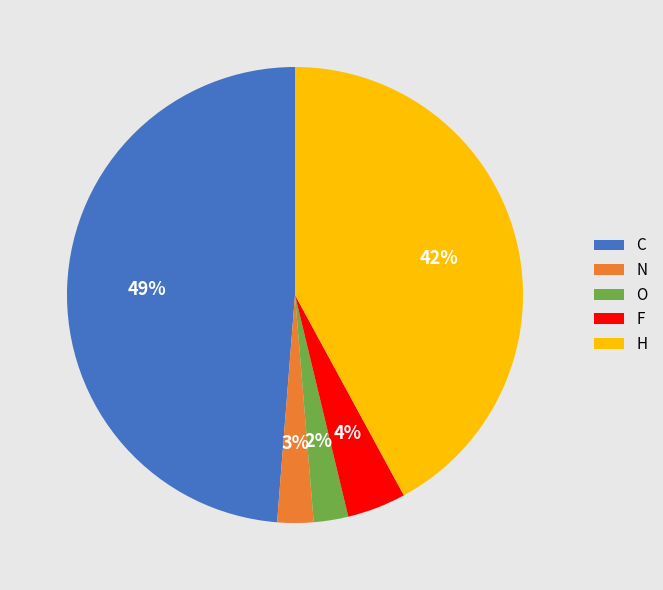

What is the largest slice in the pie chart?

C